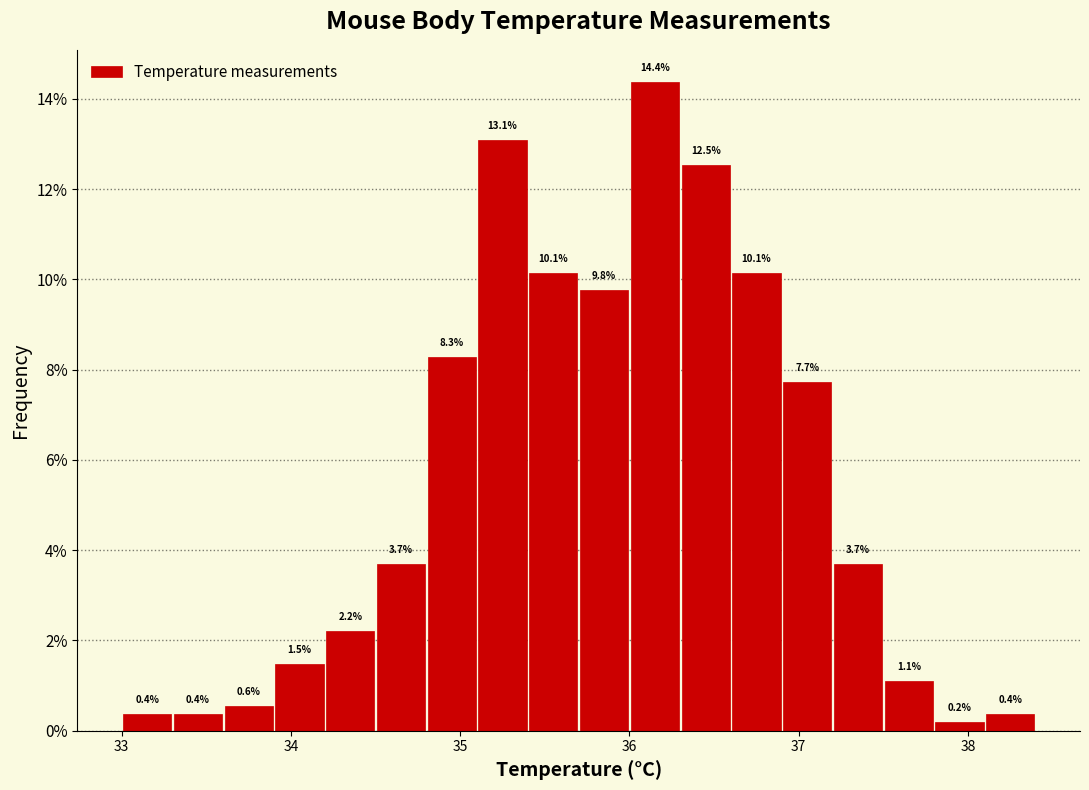

Read against the x-axis, roughly where is the centre of the tallest bar?

36.2